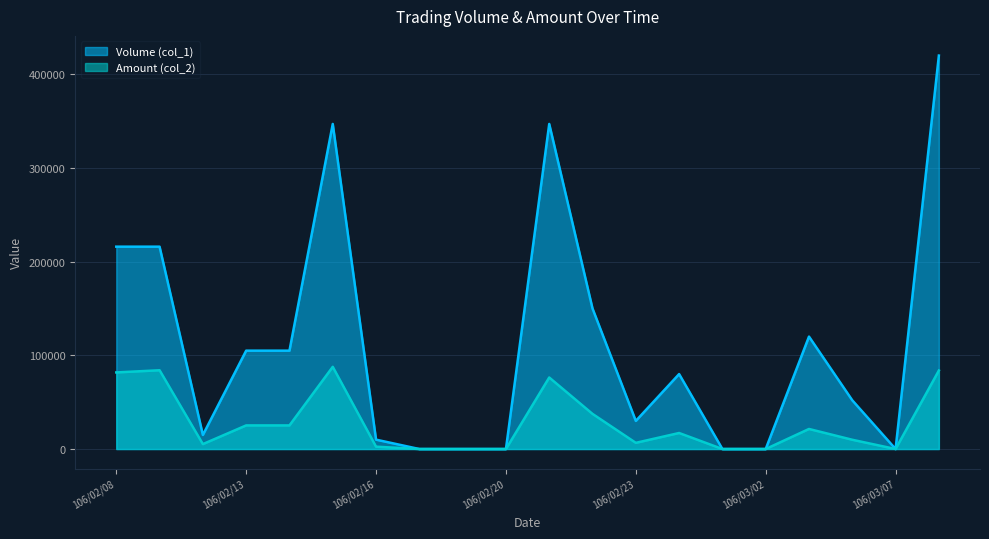

Where does the Amount (col_2) series first go above 17100?

106/02/08